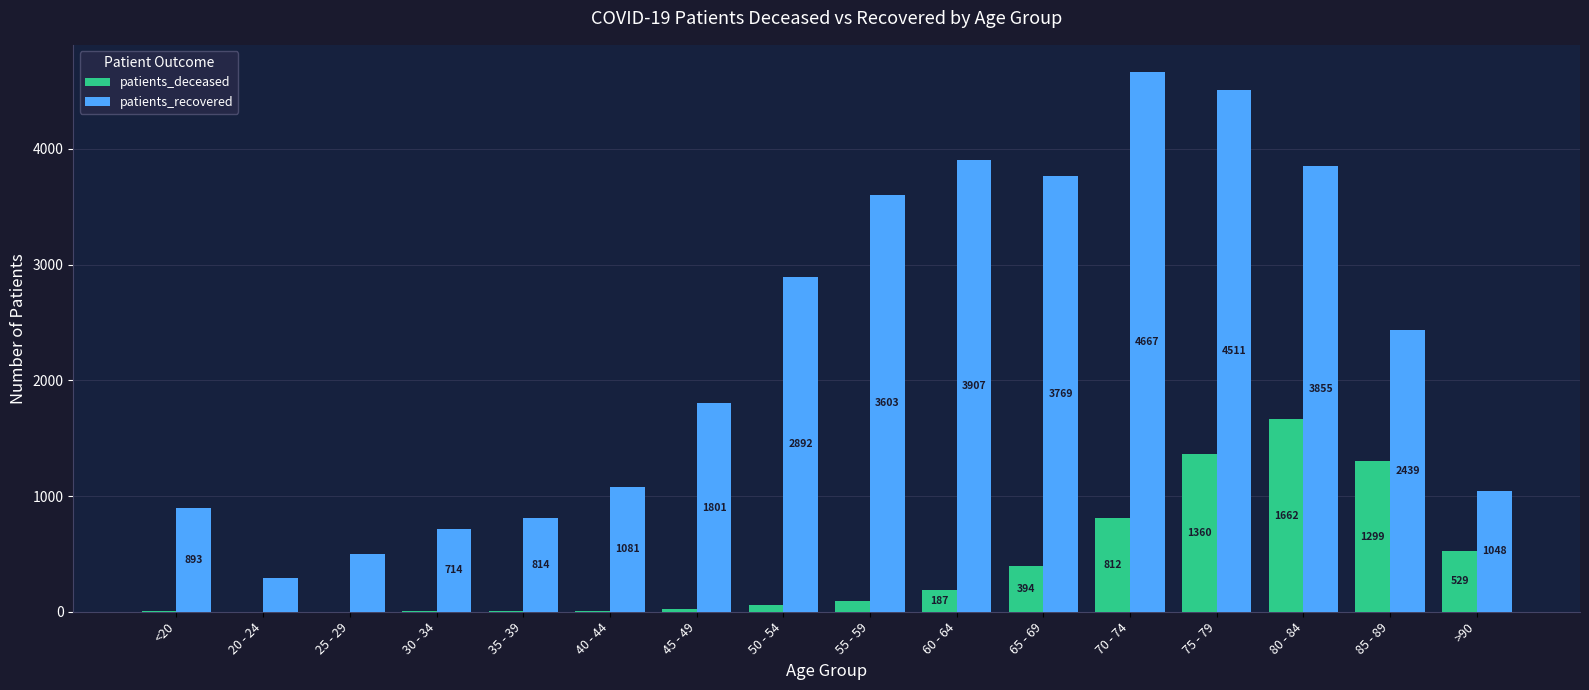

The value of patients_deceased at 65 - 69 is 394. True or false?

True